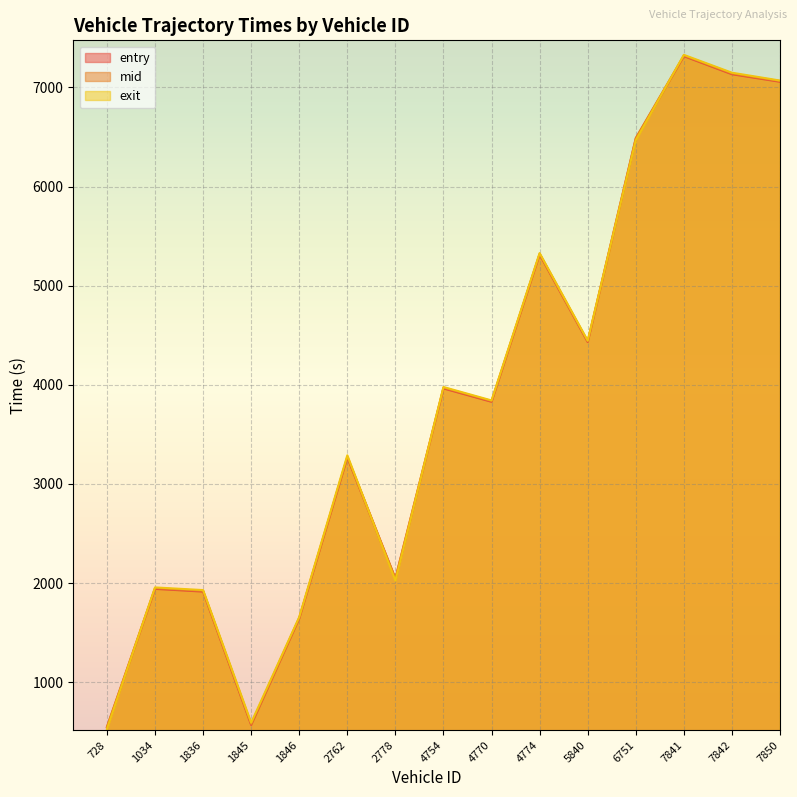

The value of exit at 7841 is 7328.9. True or false?

True